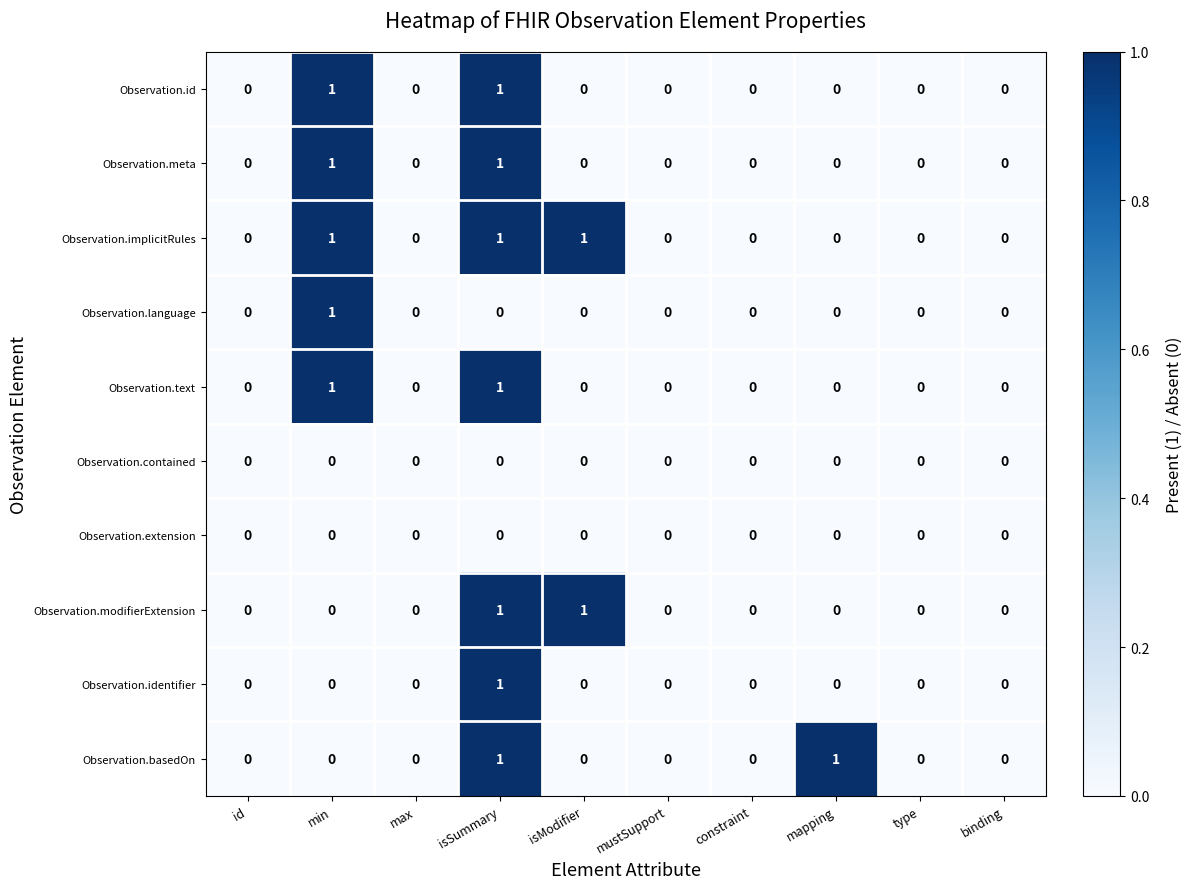

How many Observation.meta values are between 0 and 1?

10